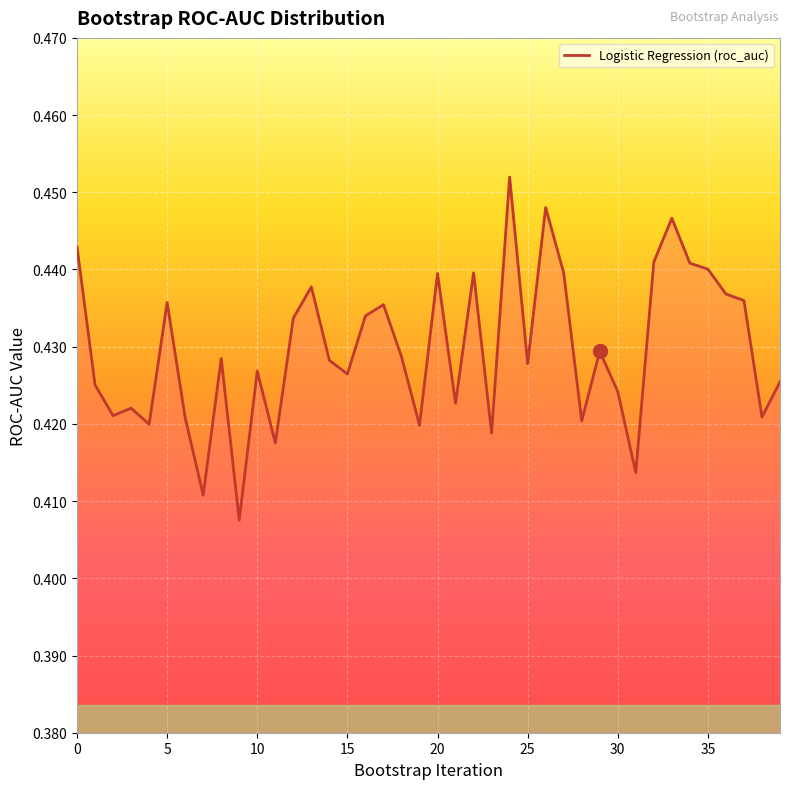

True or false: the data has more than 1 interior local peaks.

True